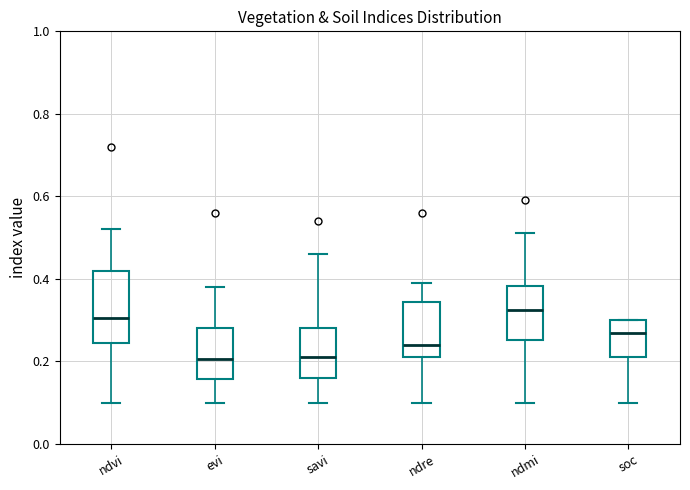

Comparing the boxes themselves (not the whiskers), which one is the tallest?

ndvi